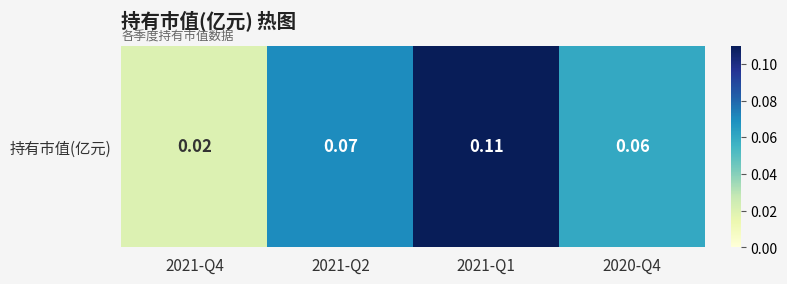

Reading left to right, transcribe all the data shown in this chart.

0.0	0.1	0.1	0.1